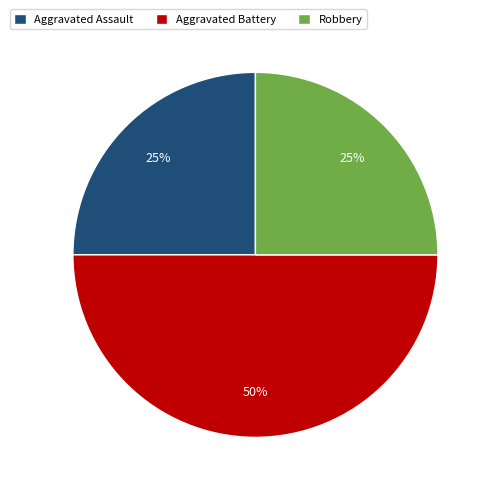

Combined, do Robbery and Aggravated Battery account for over 50%?

Yes